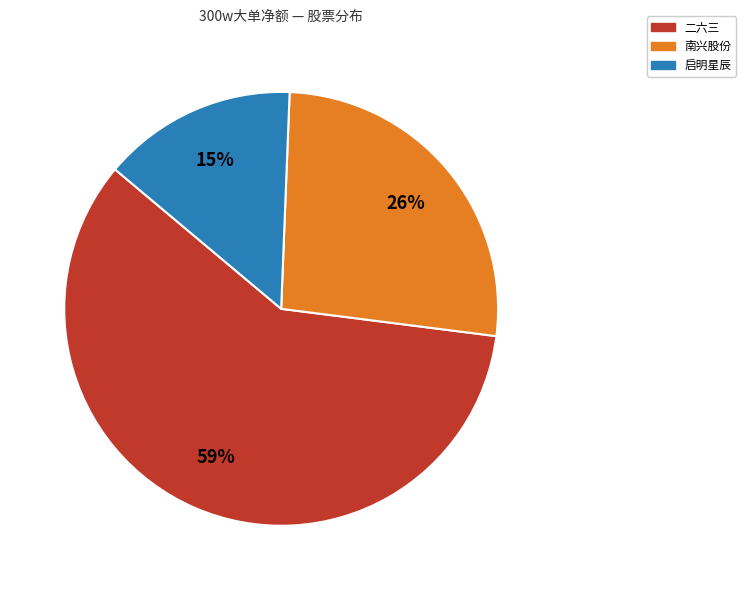

What is the largest slice in the pie chart?

二六三